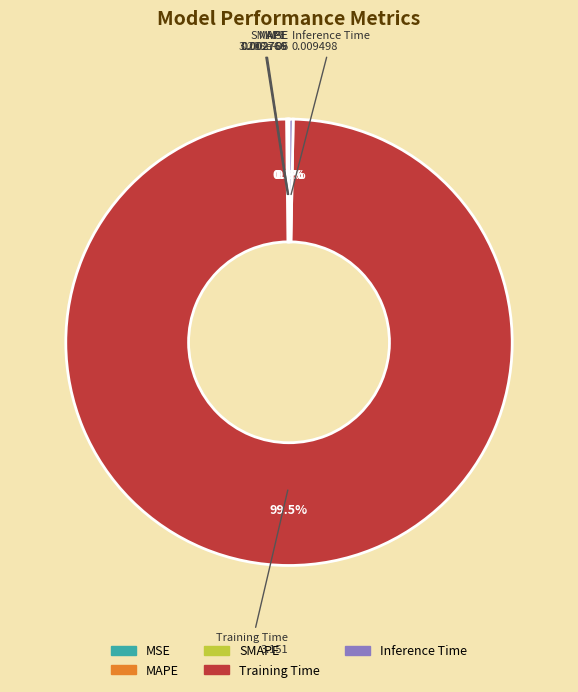

What portion of the pie excludes Inference Time?

99.7%